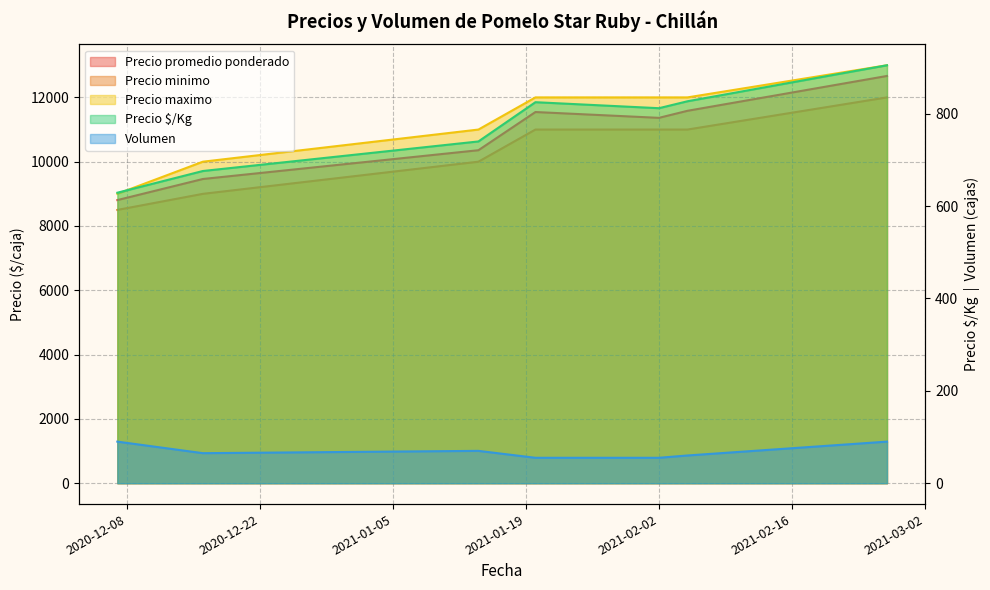

What is the value of the Precio promedio ponderado point at the 3rd from the left?

10357